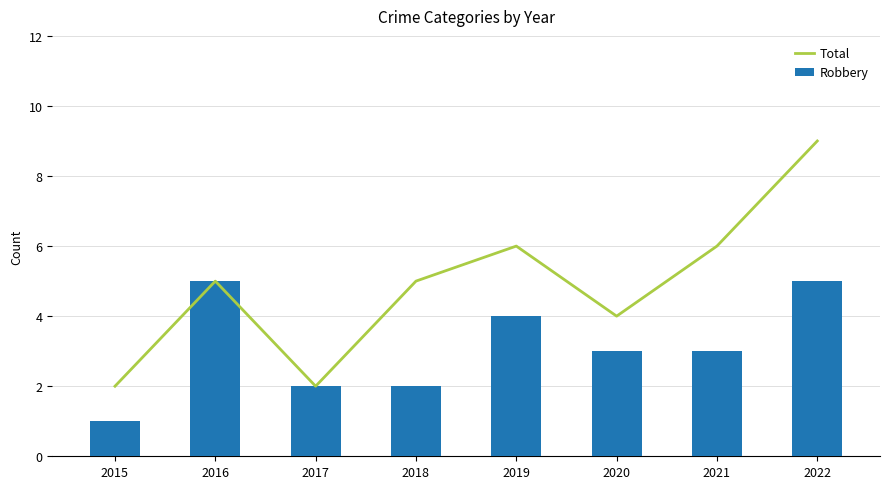

The Total series shows 9 at 2022. True or false?

True